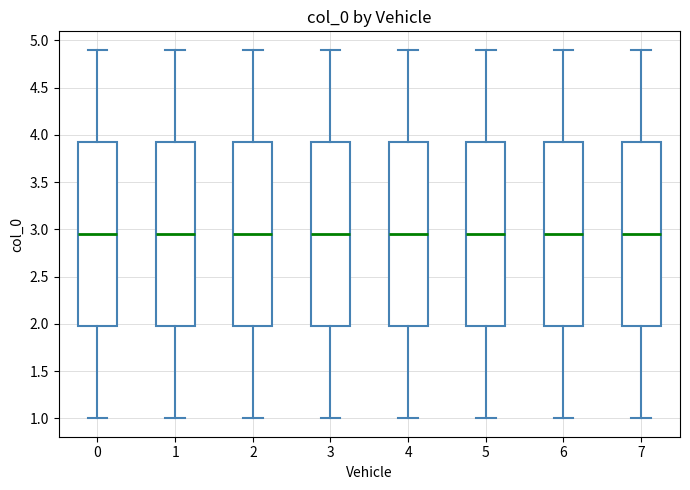

Reading left to right, read every box against the y-axis: the position of its median line, the range the box covers, and the ends of its whiskers. The values are not printed on the chart, so give them approximately, as read against the axis.

0: median 2.95, box 2.00 to 3.95, whiskers 1.00 to 4.90
1: median 2.95, box 2.00 to 3.95, whiskers 1.00 to 4.90
2: median 2.95, box 2.00 to 3.95, whiskers 1.00 to 4.90
3: median 2.95, box 2.00 to 3.95, whiskers 1.00 to 4.90
4: median 2.95, box 2.00 to 3.95, whiskers 1.00 to 4.90
5: median 2.95, box 2.00 to 3.95, whiskers 1.00 to 4.90
6: median 2.95, box 2.00 to 3.95, whiskers 1.00 to 4.90
7: median 2.95, box 2.00 to 3.95, whiskers 1.00 to 4.90